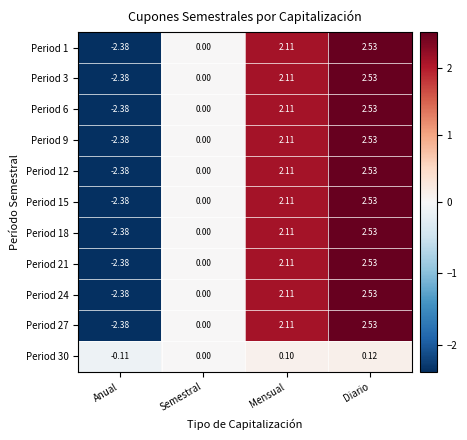

At which label does Period 3 reach its peak?

Diario